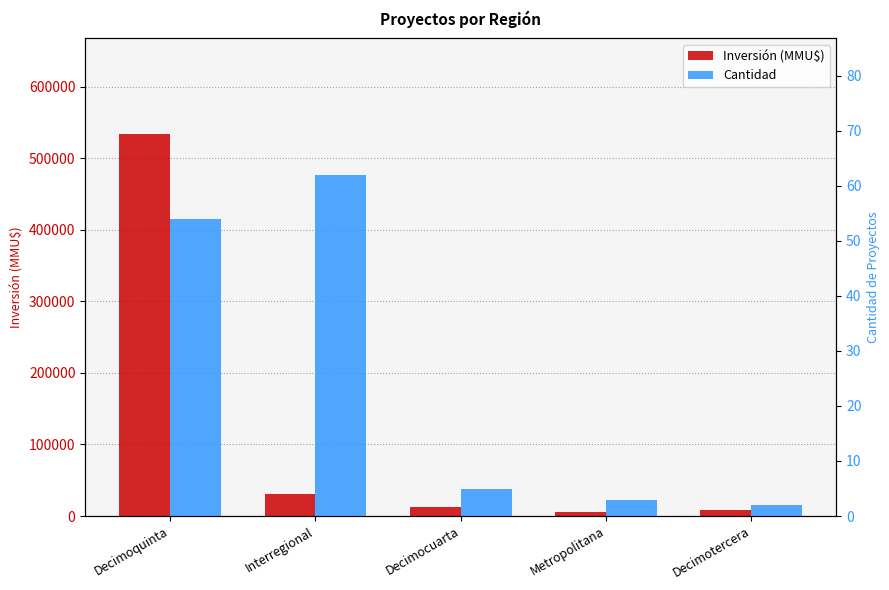

What is the label of the 4th bar from the left?

Metropolitana